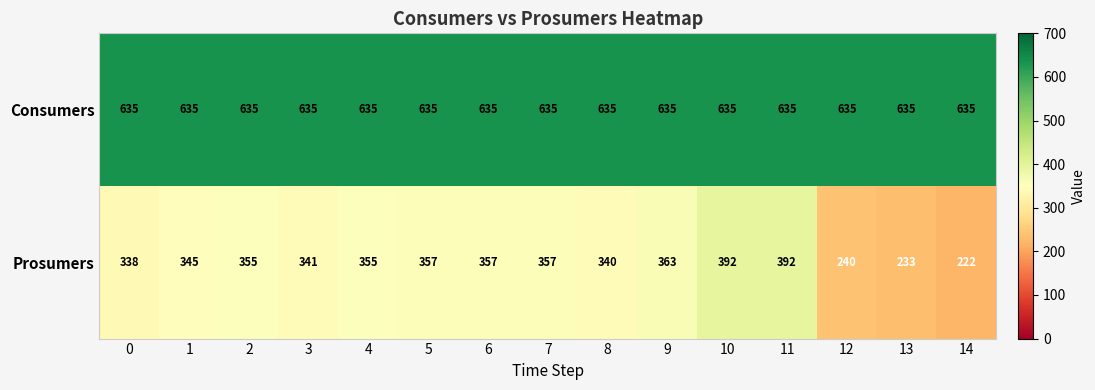

Which series has the largest total across all categories?

Consumers